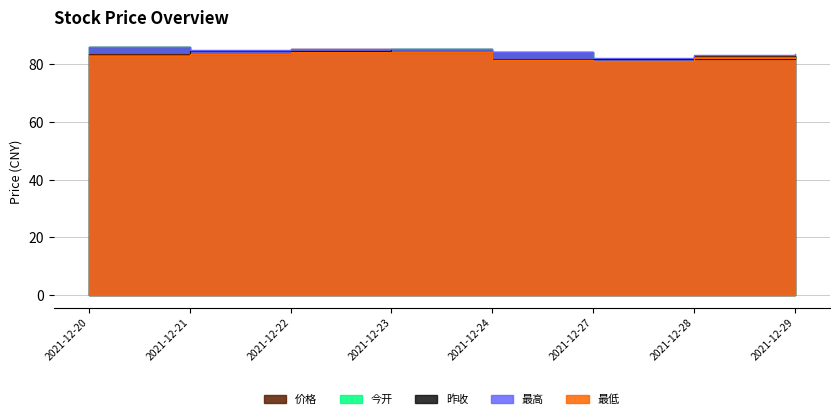

At which category is the sum across all series the highest?

2021-12-23